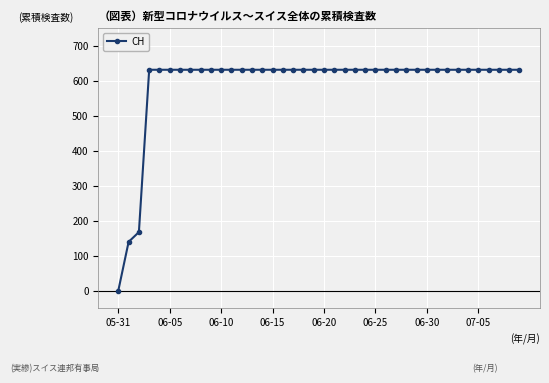

What is the sum of all values?

23653